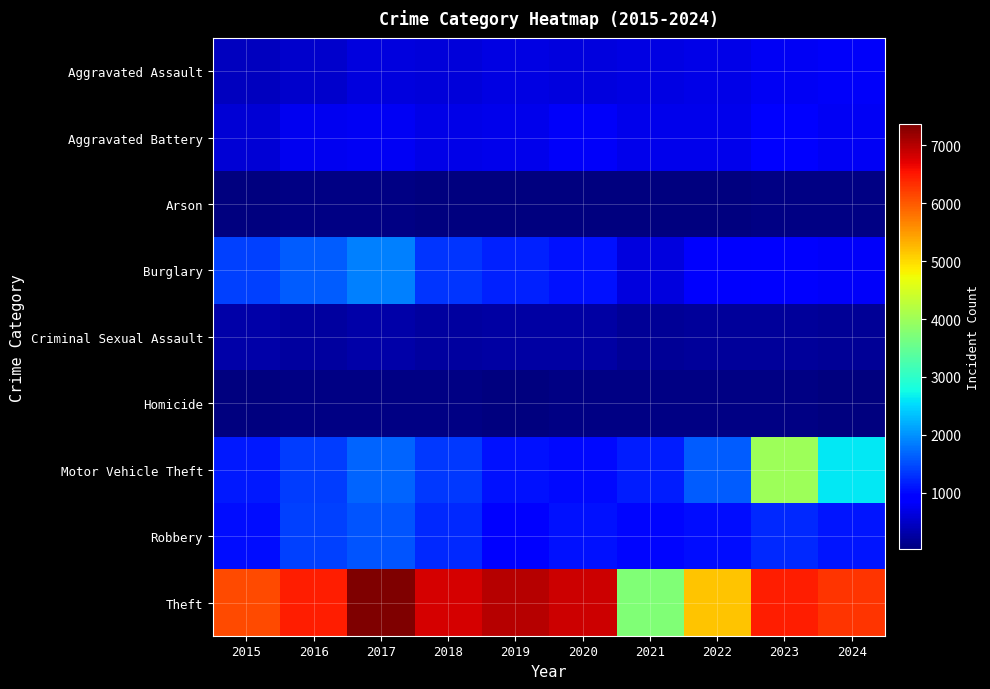

At how many categories does at least one series exceed 3043?

10